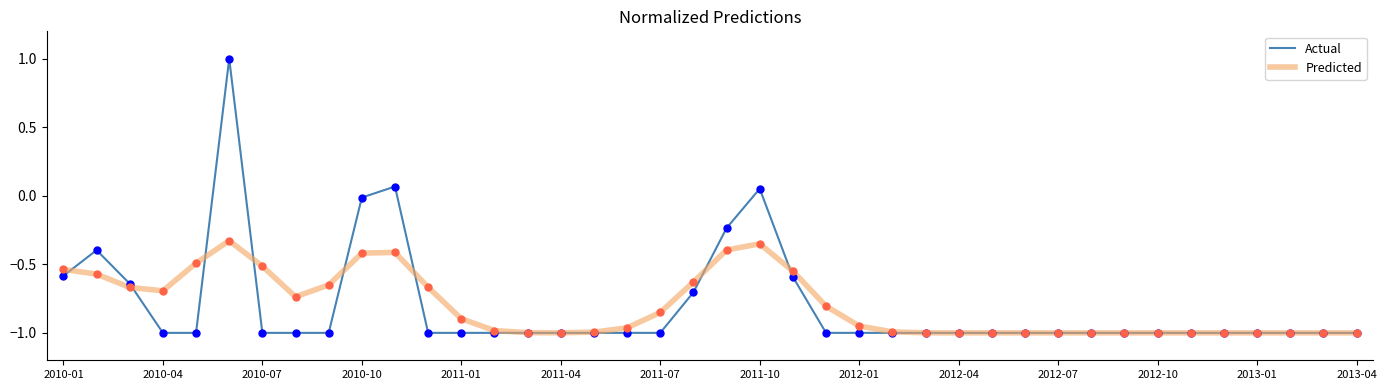

Which series has the largest range (max minus min)?

Actual